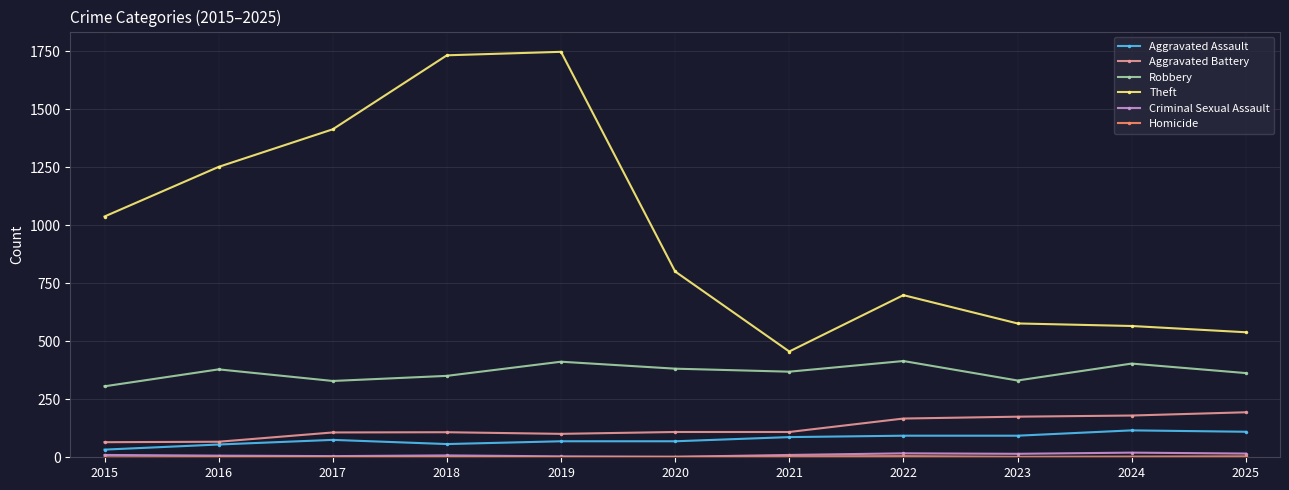

True or false: Aggravated Assault has more than 1 points higher than both neighbors.

True